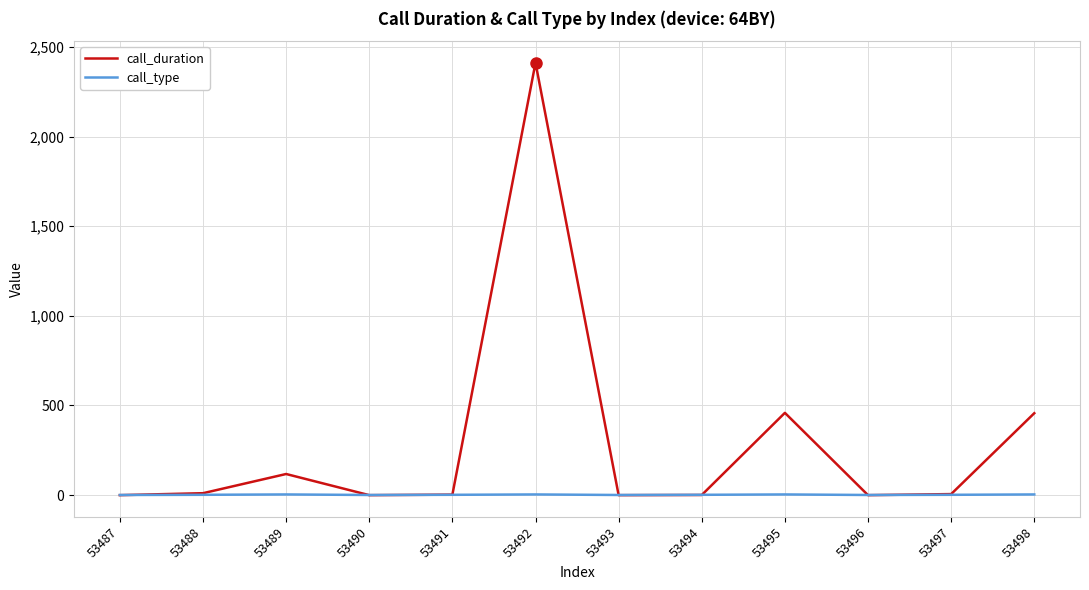

True or false: call_duration has a value of 3 at 53491.

True